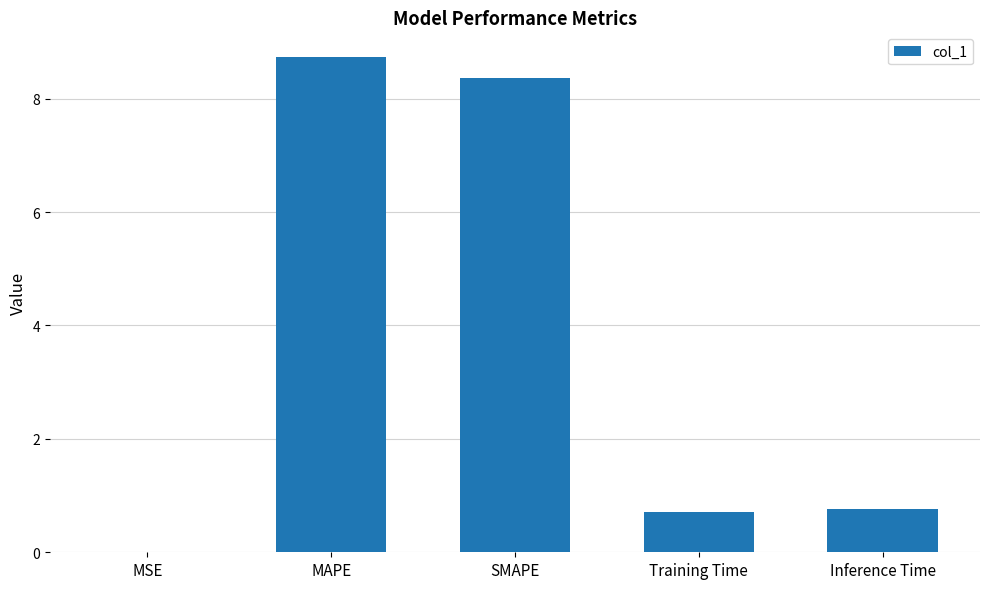

What is the greatest value displayed?

8.7